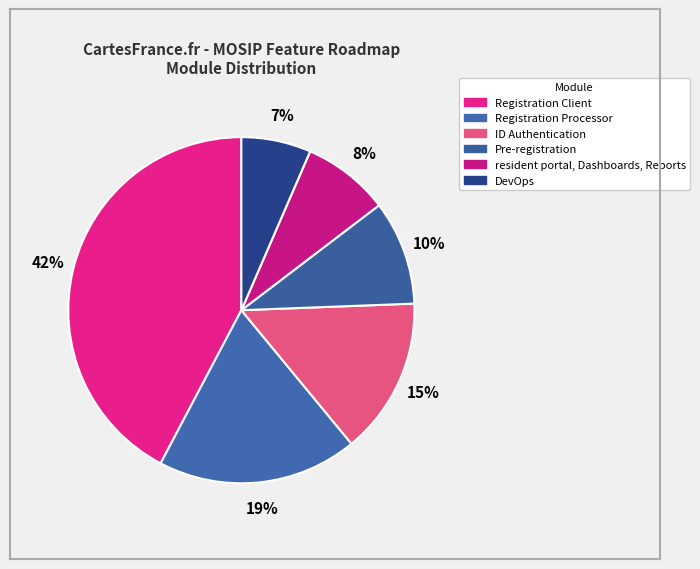

How many segments does this pie chart have?

6